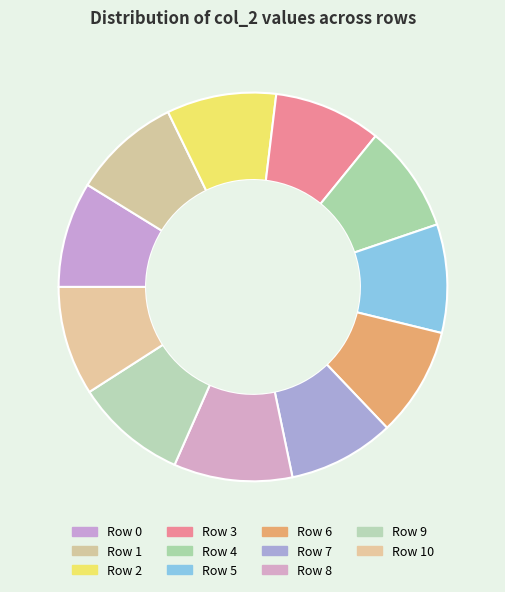

Combined, do Row 8 and Row 9 account for over 50%?

No